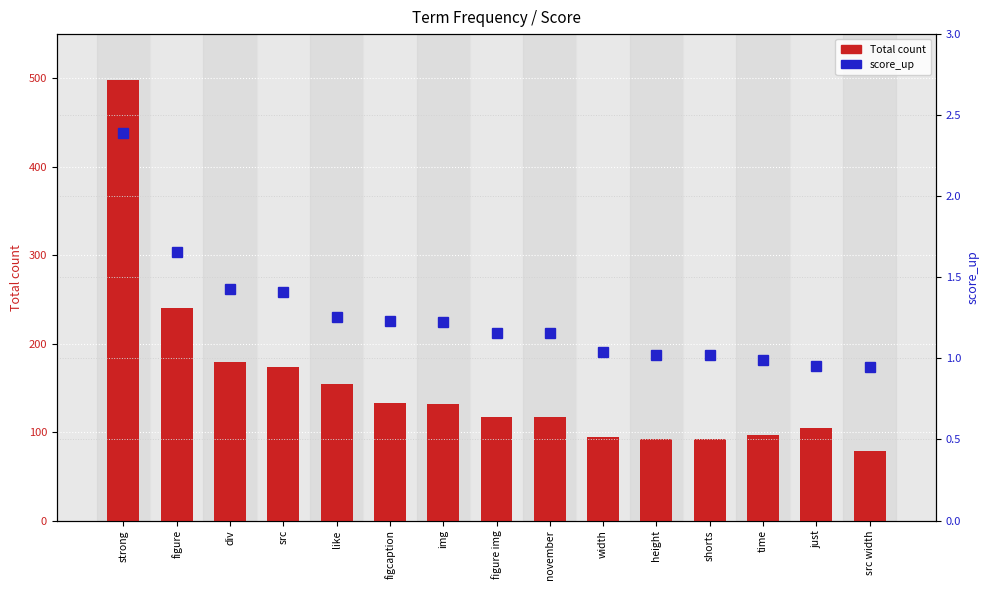

What is the sum of the score_up values at like and width?

2.3